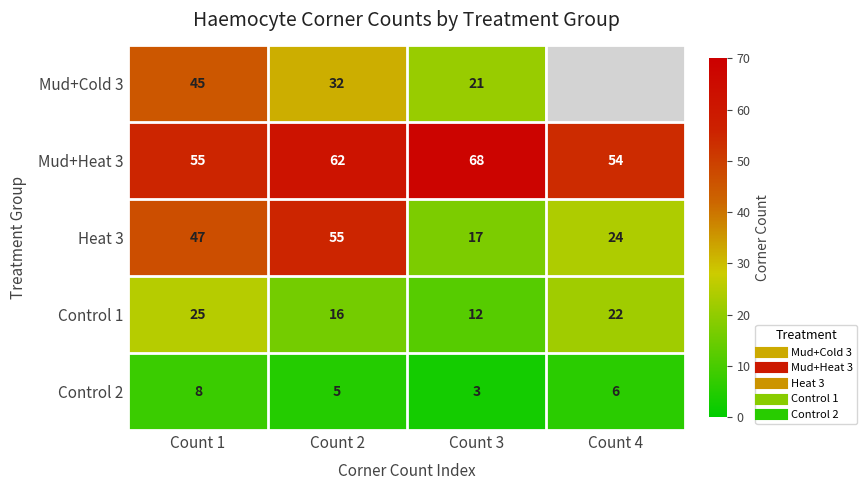

At which label does Control 1 first exceed 22?

Count 1